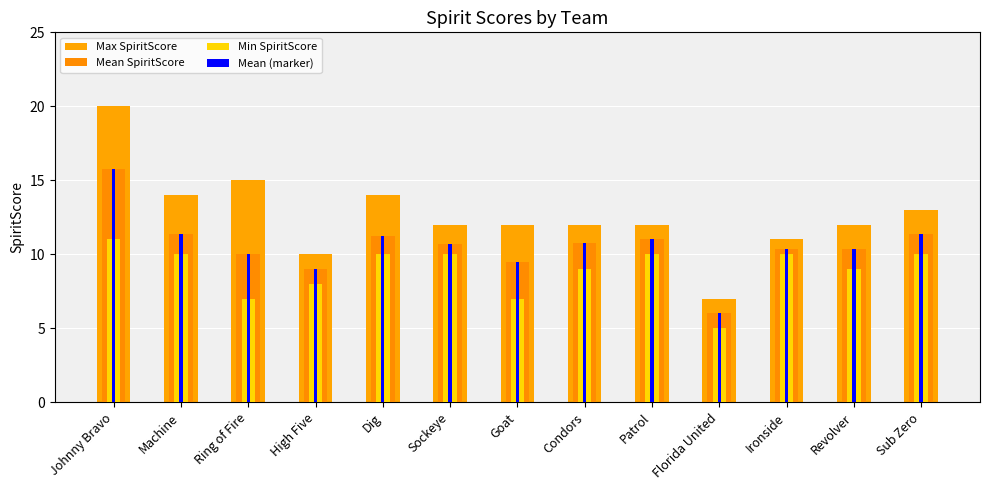

What position from the left is Condors?

8